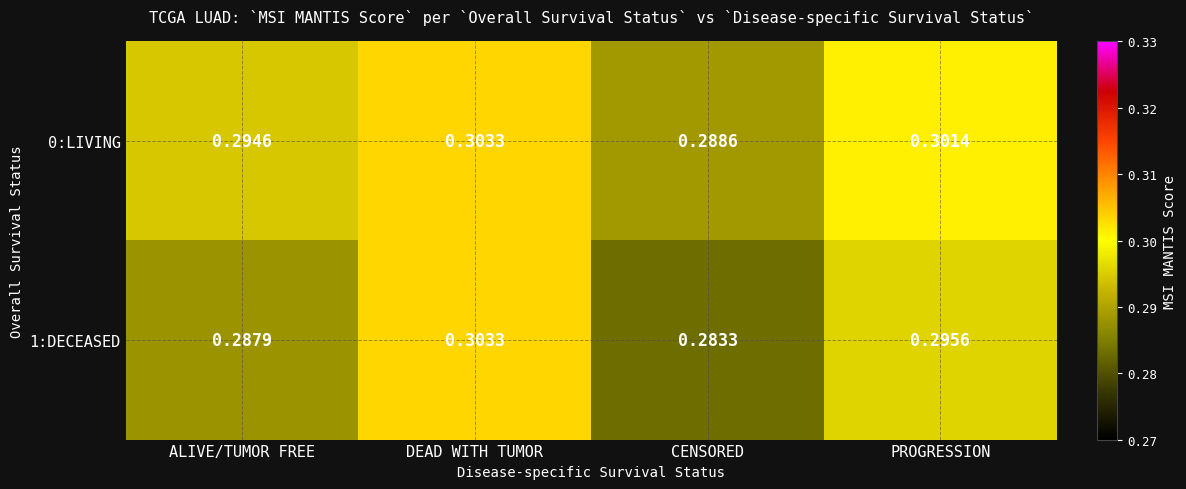

At which category is the sum across all series the highest?

DEAD WITH TUMOR